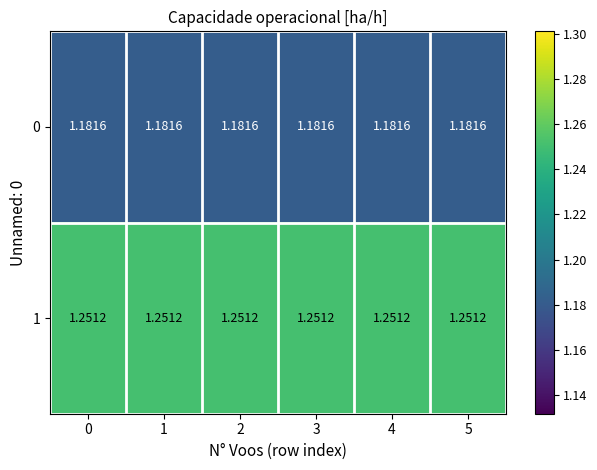

Rank the series at 3 from highest to lowest value.

1, 0